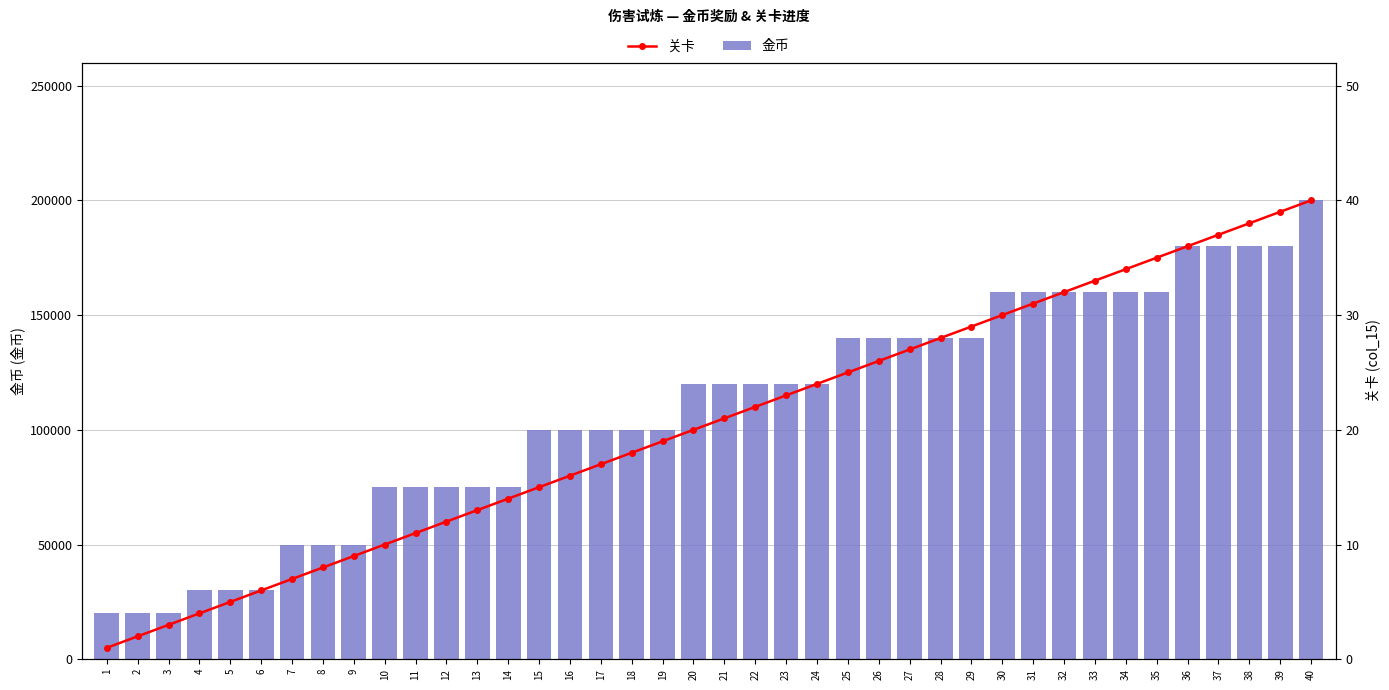

Which has a higher value, 17 or 4?

17